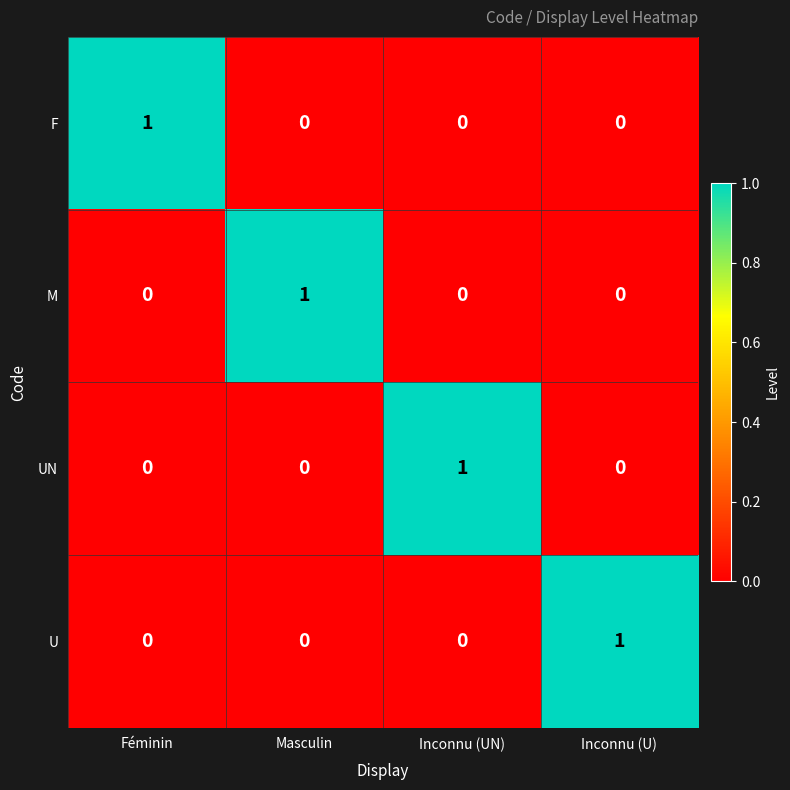

Count the U values in the range 0 to 1.

4